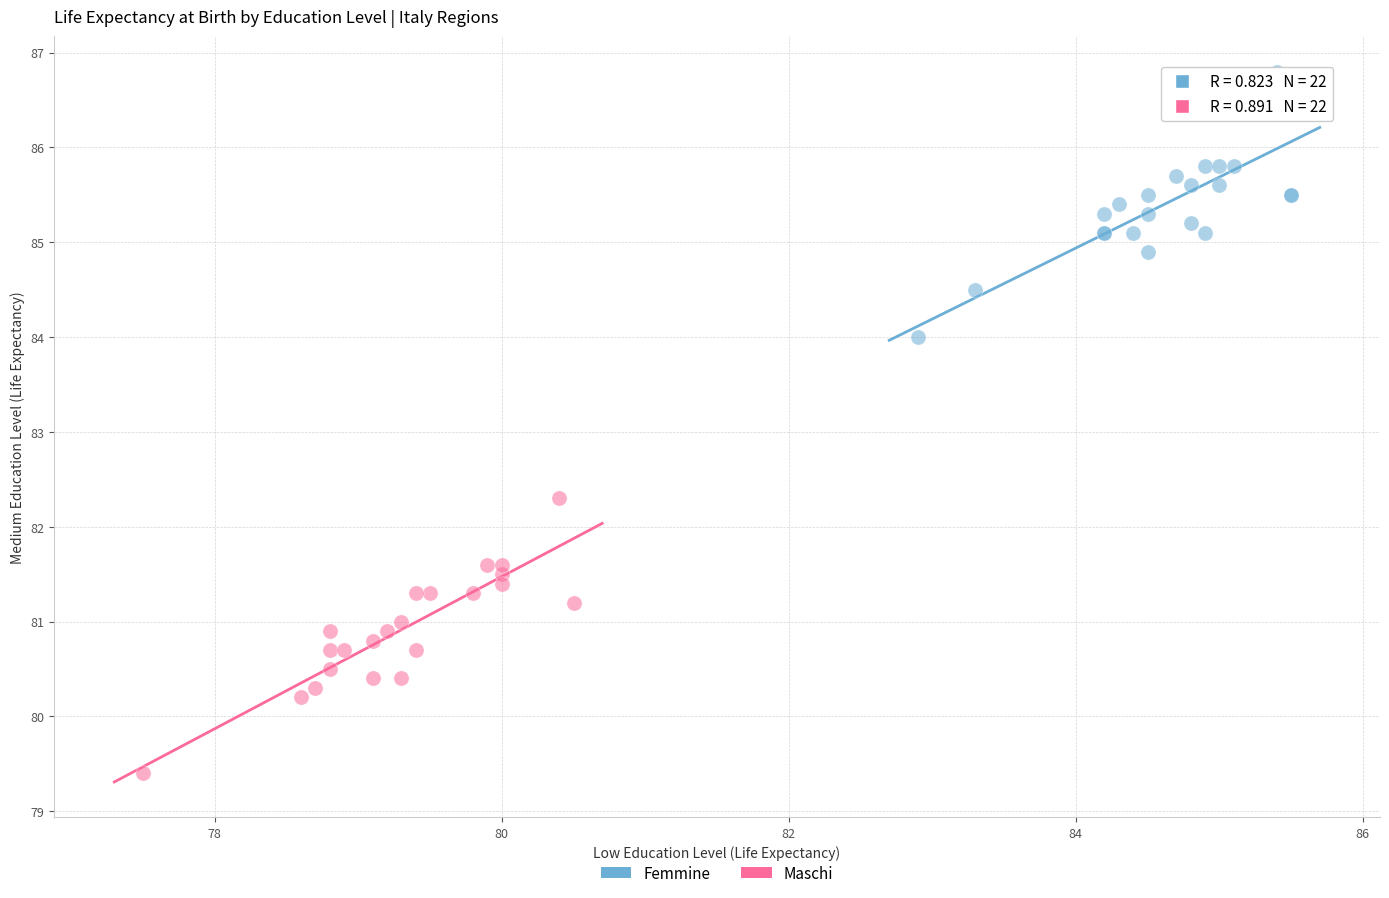

Which series contains the highest Y value?

Femmine